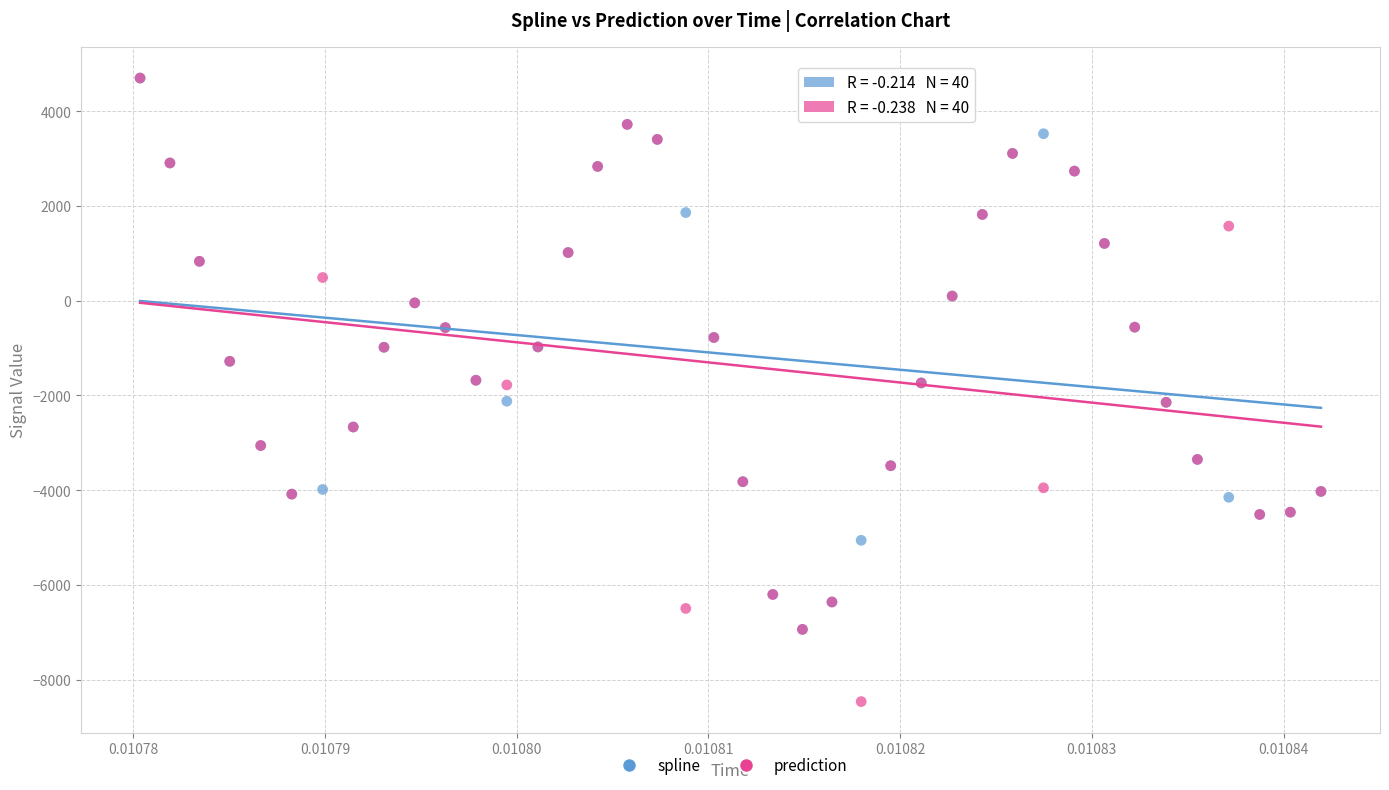

Which series has the largest Y range (max minus min)?

prediction